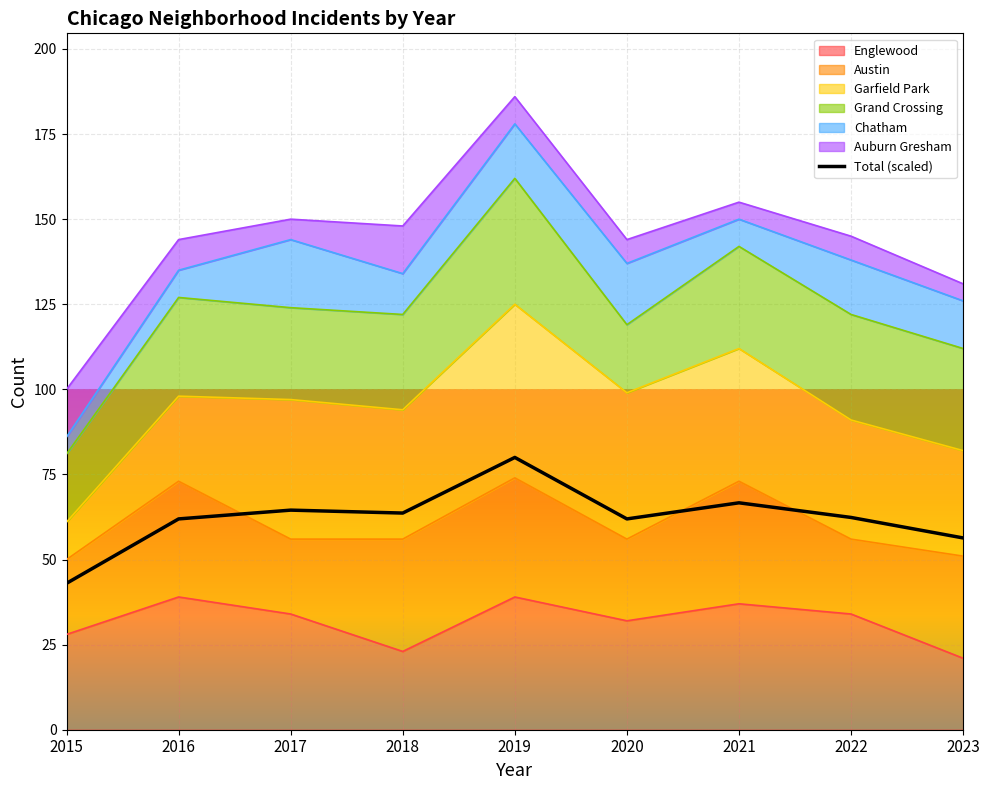

Reading left to right, what are all the values shown in this chart?

2015=43.0	2016=61.9	2017=64.5	2018=63.7	2019=80.0	2020=61.9	2021=66.7	2022=62.4	2023=56.3